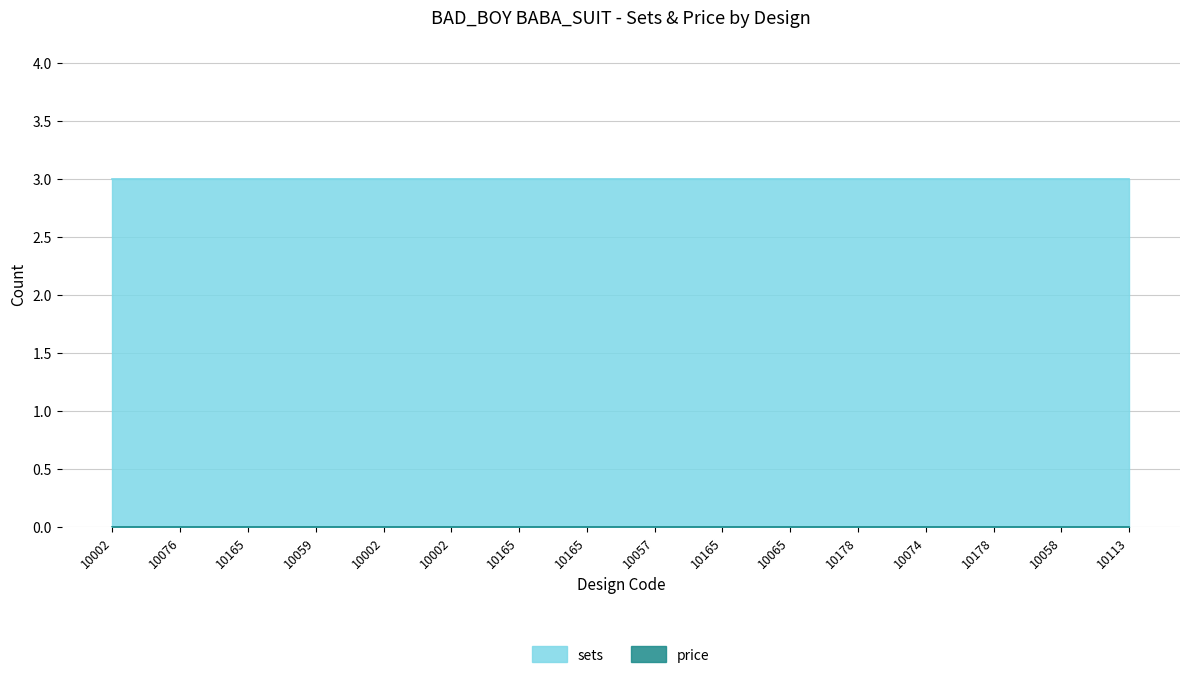

The value of sets at 10165 is 3. True or false?

True